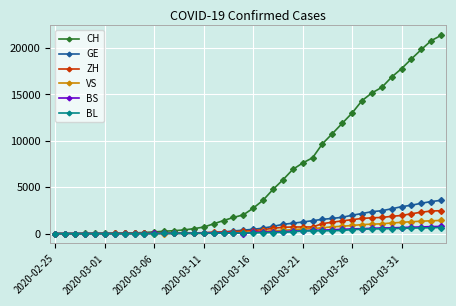

Which series has the largest total across all categories?

CH